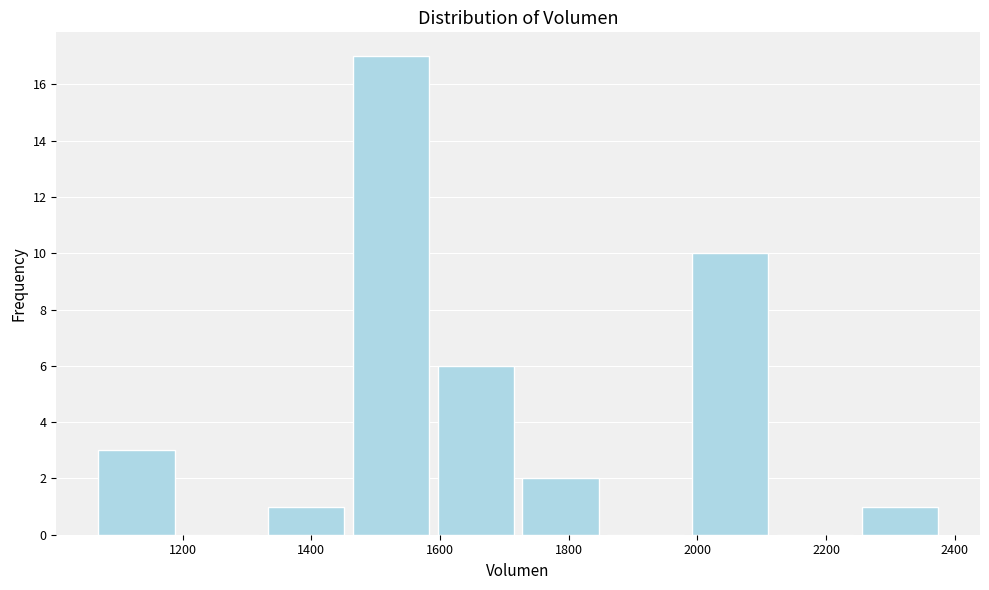

Which range on the x-axis has the tallest bar?

1460 to 1580